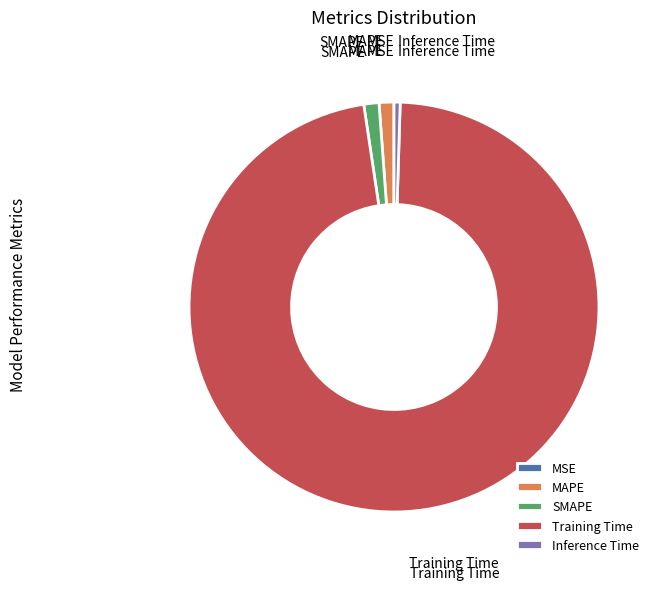

Do Training Time and MAPE together represent more than half of the pie?

Yes